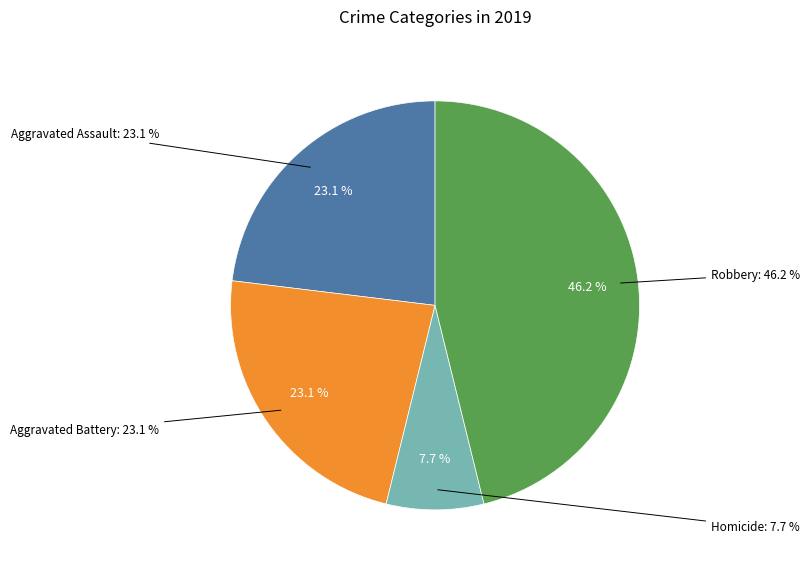

The Homicide slice represents 1% of the pie. True or false?

False